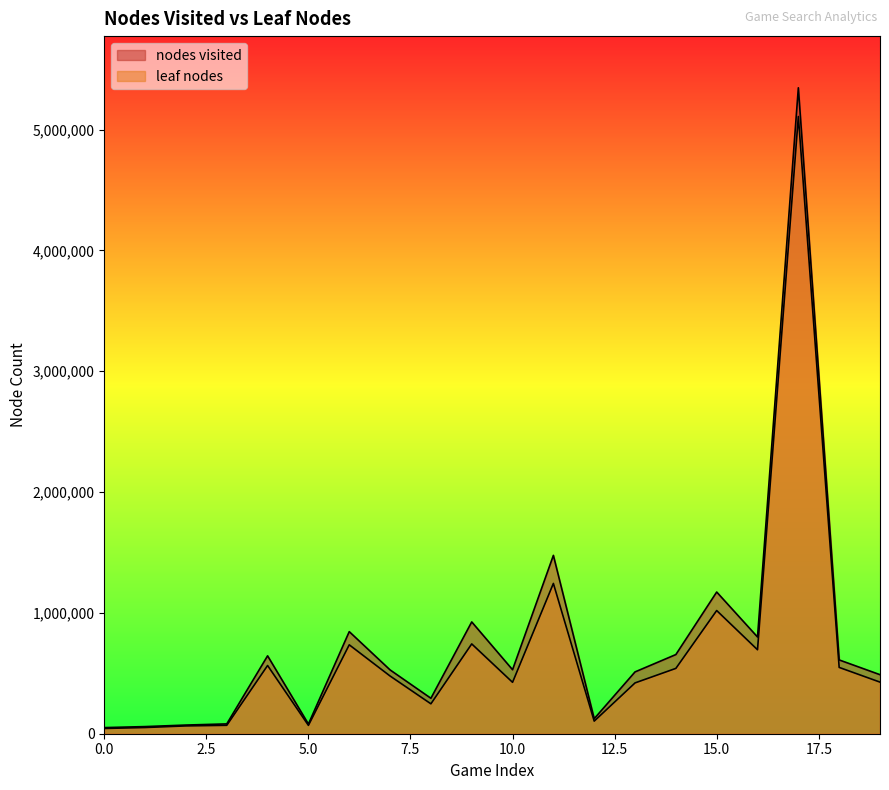

What is the spread (max minus min) of values at 6?

109110